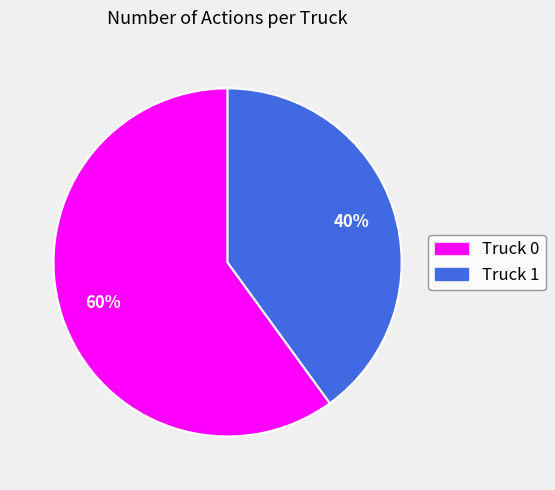

Is it true that Truck 0 is 55% of the pie?

False